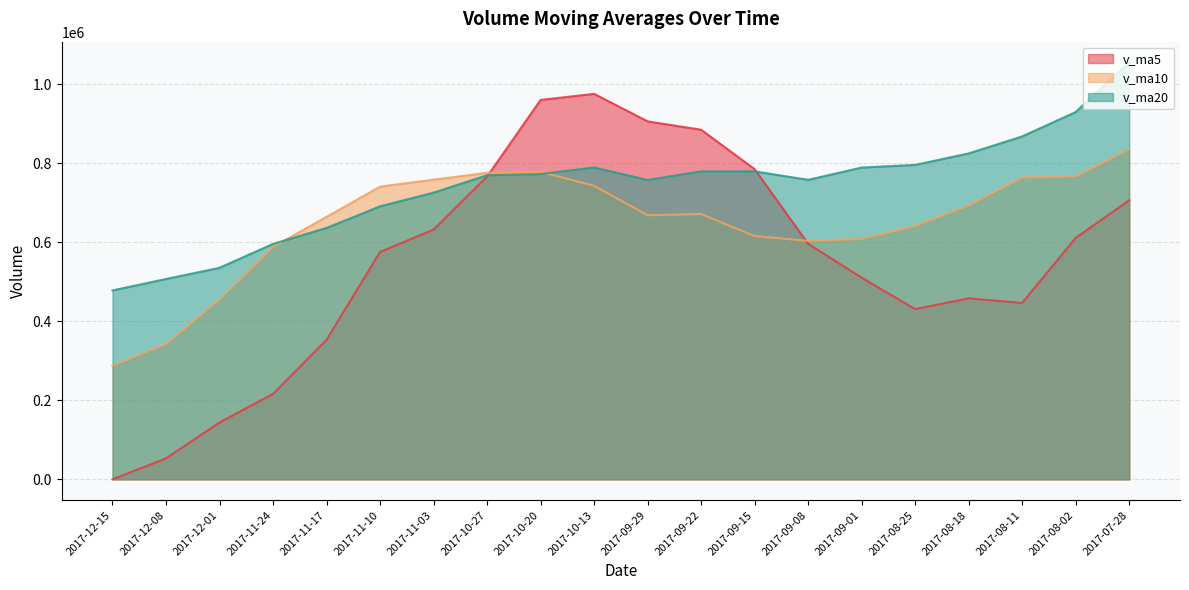

The v_ma5 series shows 249288.5 at 2017-08-11. True or false?

False